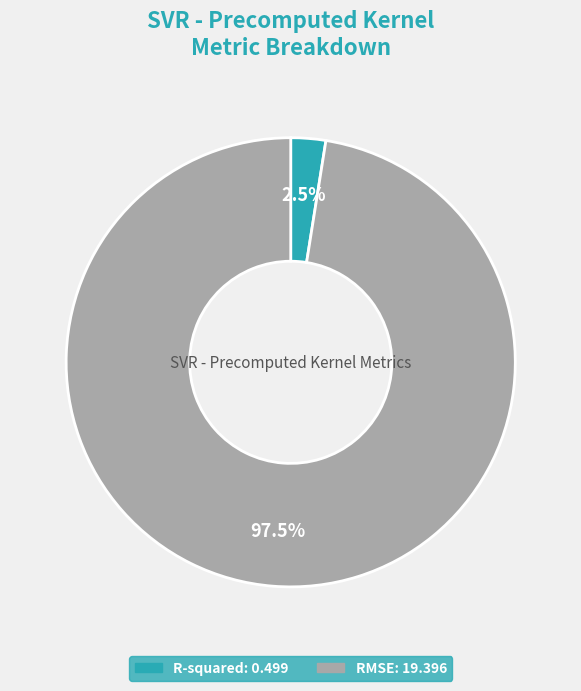

Rank the categories by value from highest to lowest.

RMSE, R-squared